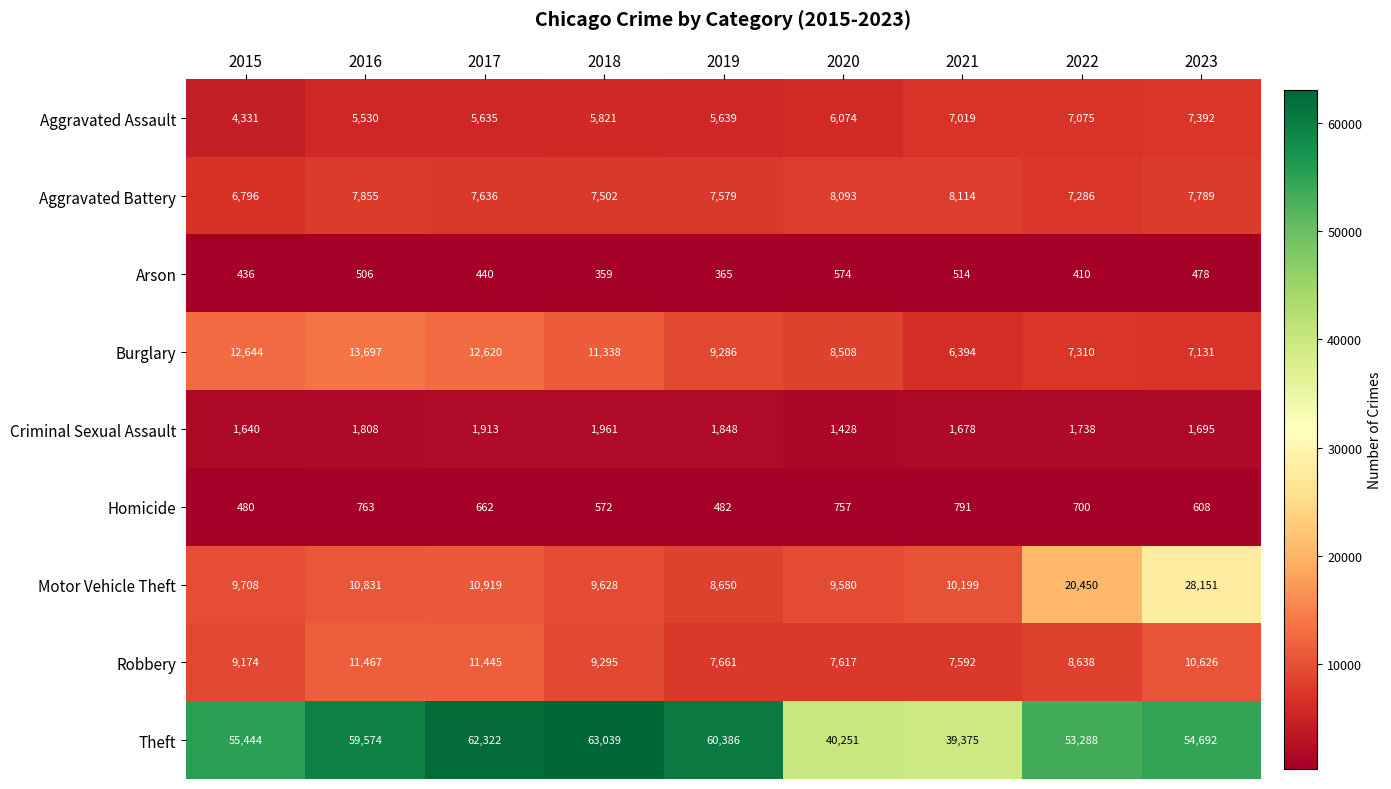

True or false: Homicide has a value of 1408 at 2021.

False